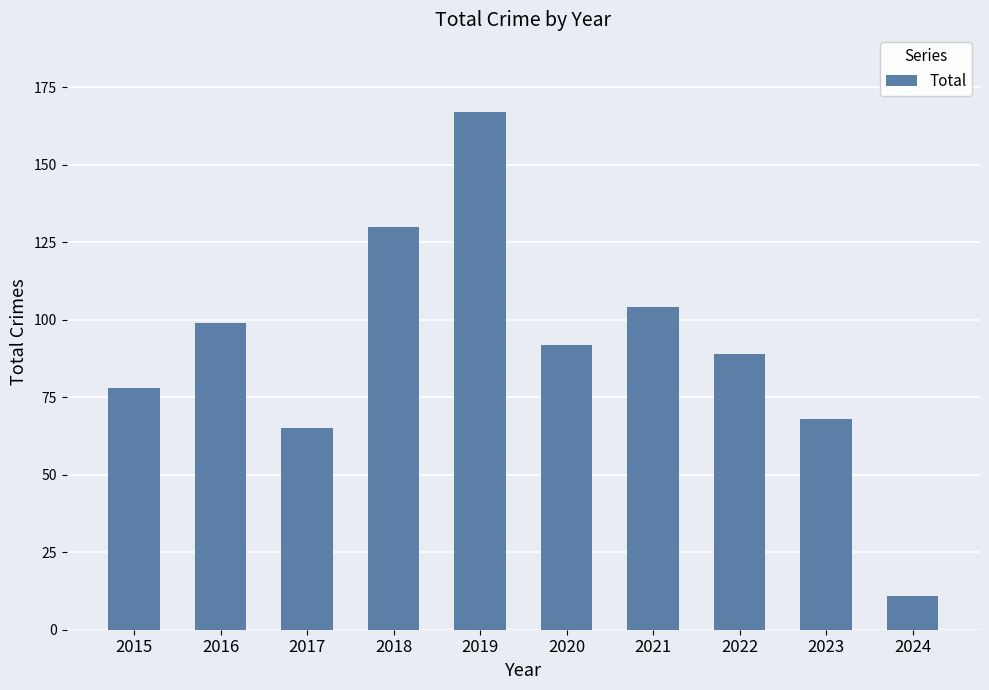

At which category does the chart reach its peak across all series?

2019